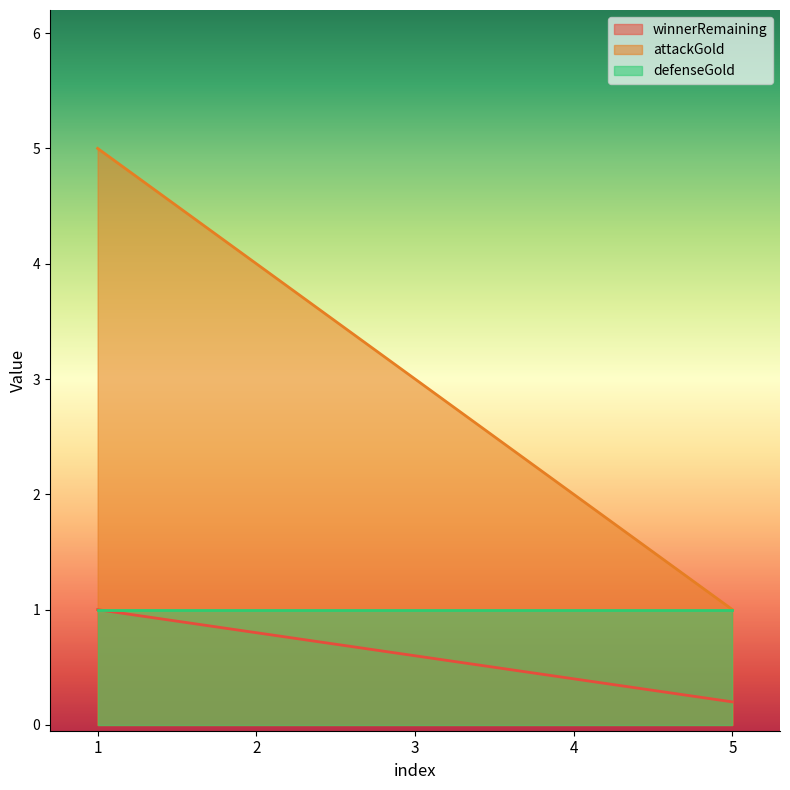

The value of attackGold at 1 is 5.0. True or false?

True